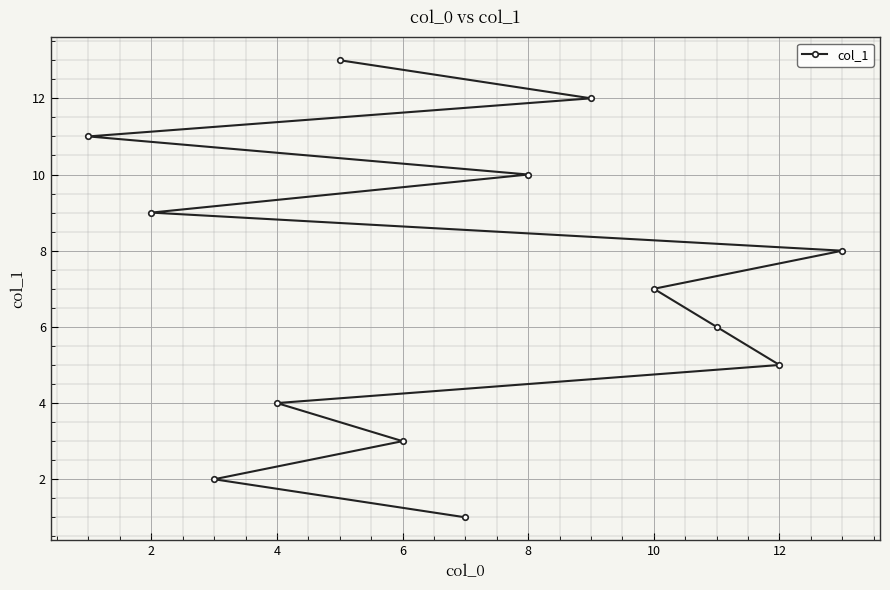

What is the ratio of the value at 4 to the value at 8?

0.4